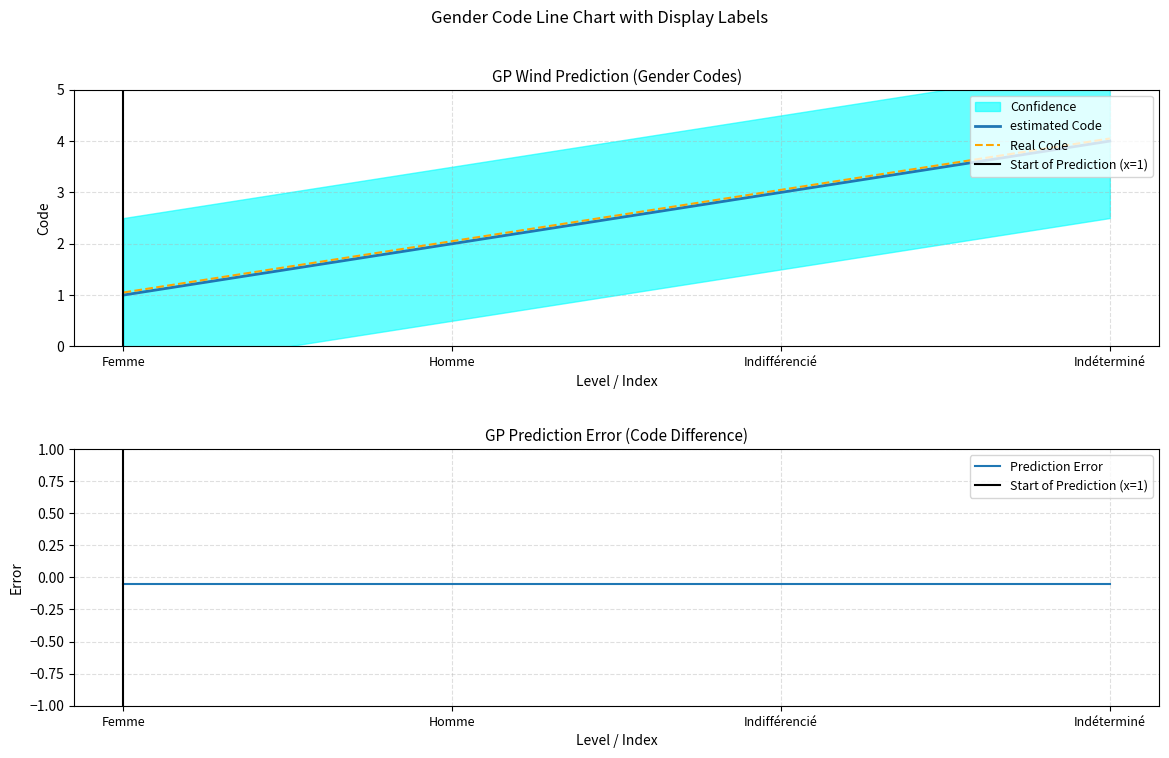

What is the value of the 3rd point from the left?

3